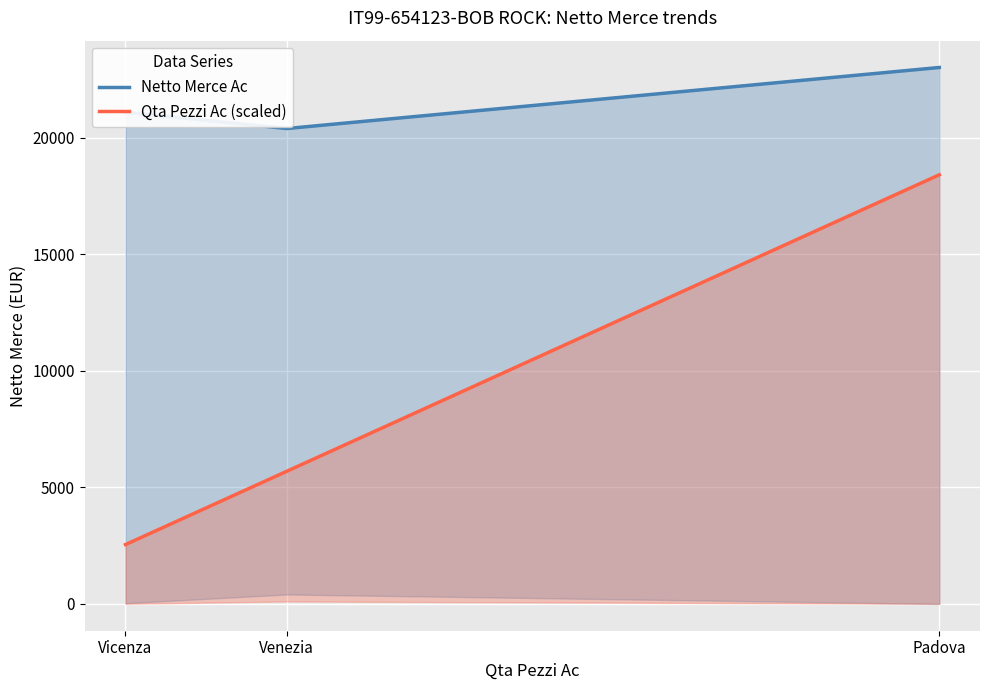

At how many categories does at least one series exceed 19658?

3